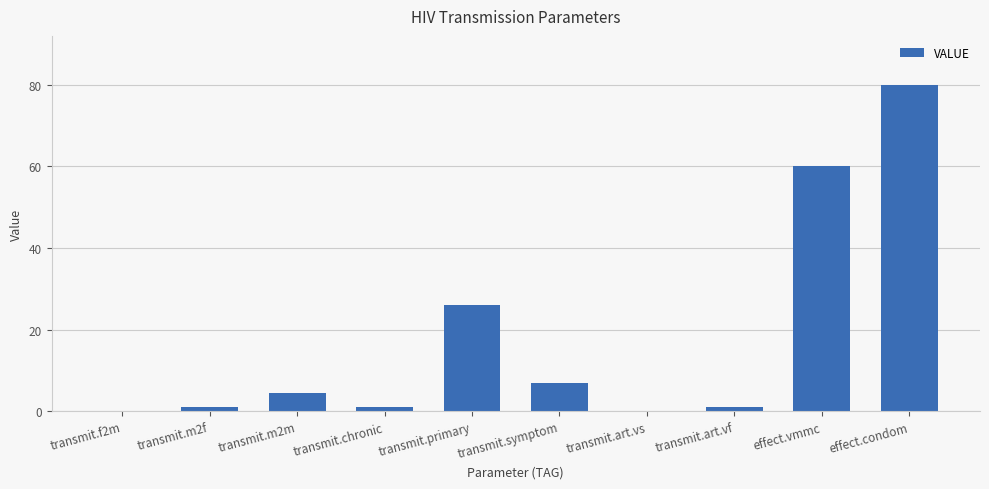

Which label corresponds to the largest value in the chart?

effect.condom